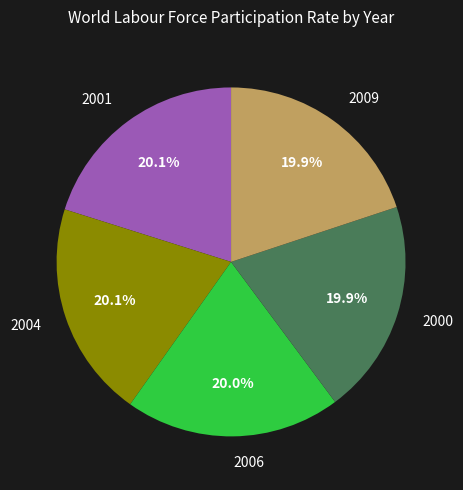

Does 2006 account for over 50% of the chart?

No